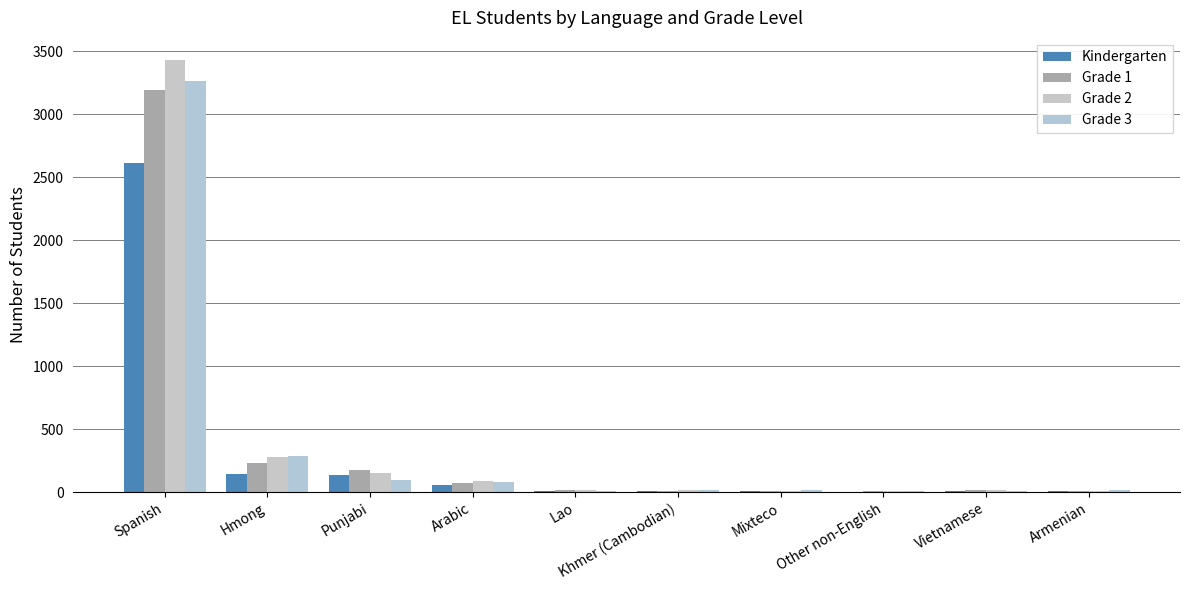

Count the number of categories in the chart.

10